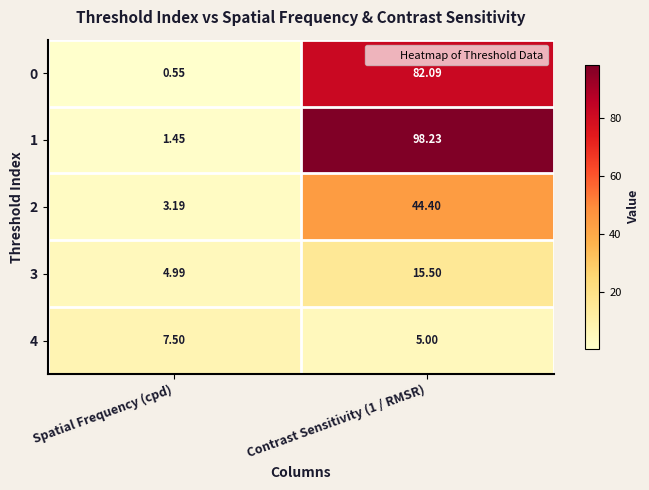

What is the total value across all series at Contrast Sensitivity (1 / RMSR)?

245.2